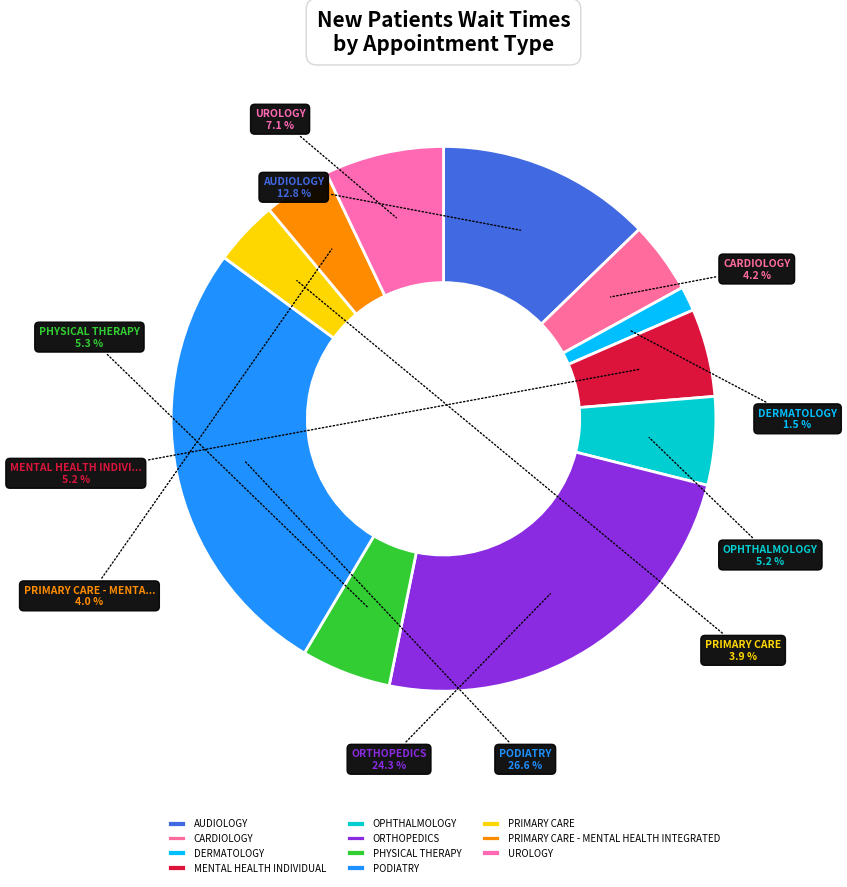

What percentage is the PODIATRY slice, to the nearest percent?

27%